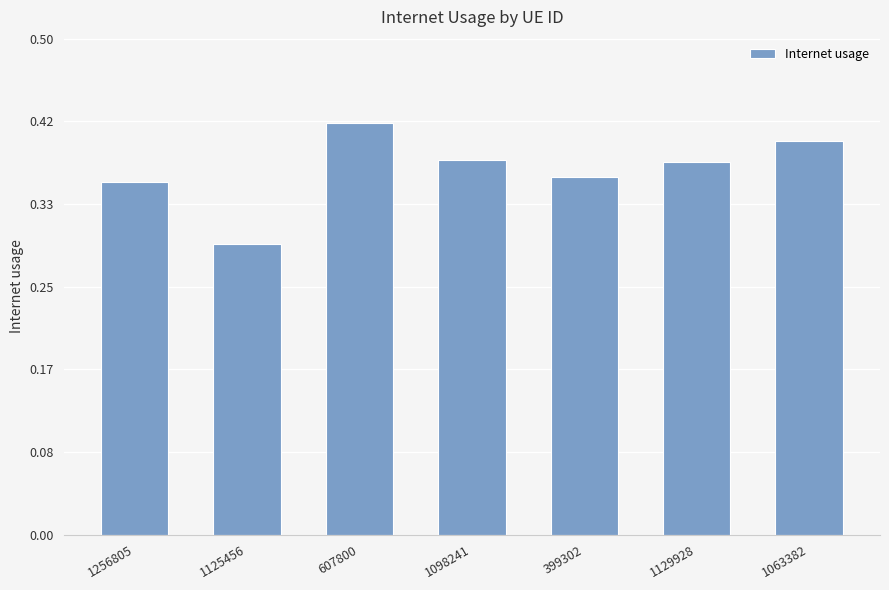

At which label is the value closest to 0?

1125456